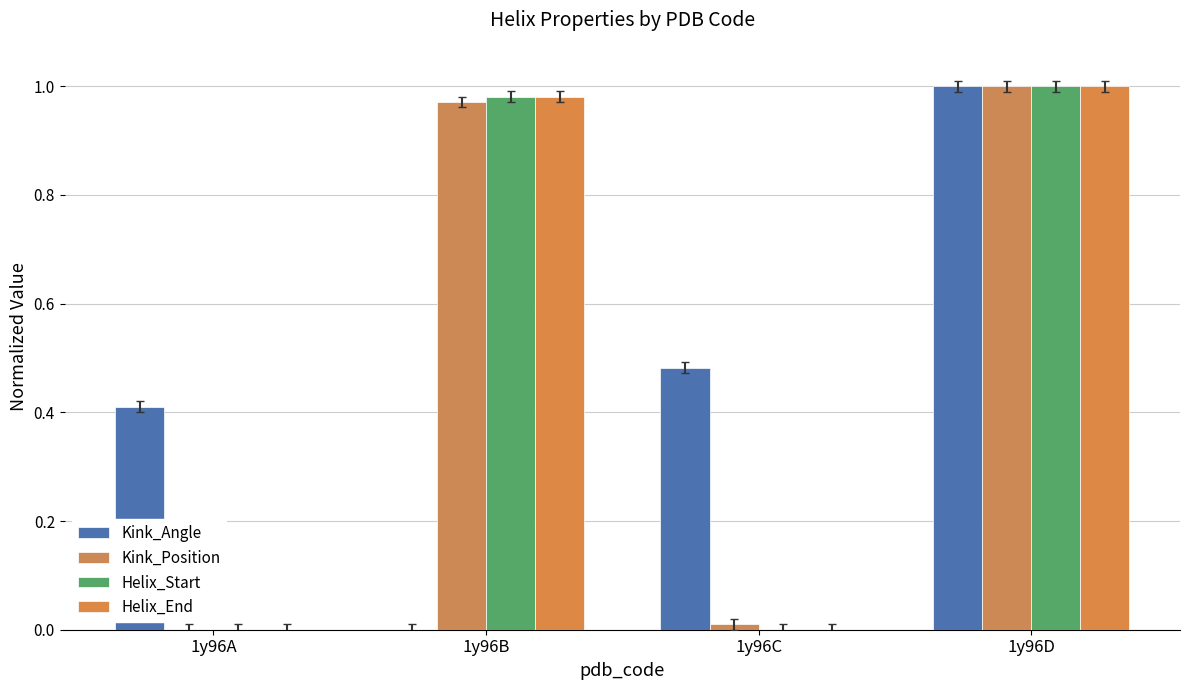

Rank the categories by Helix_End value from lowest to highest.

1y96A, 1y96C, 1y96B, 1y96D